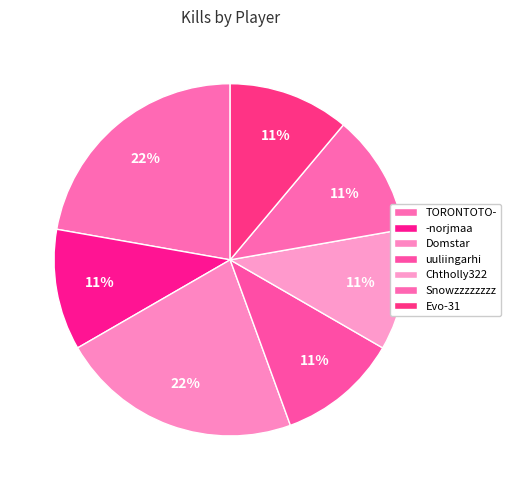

How many segments does this pie chart have?

7